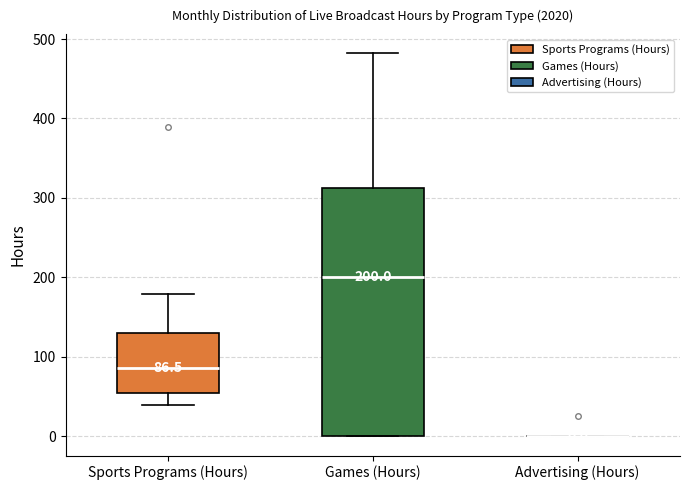

Which box is the tallest, from its lower edge to its upper edge?

Games (Hours)